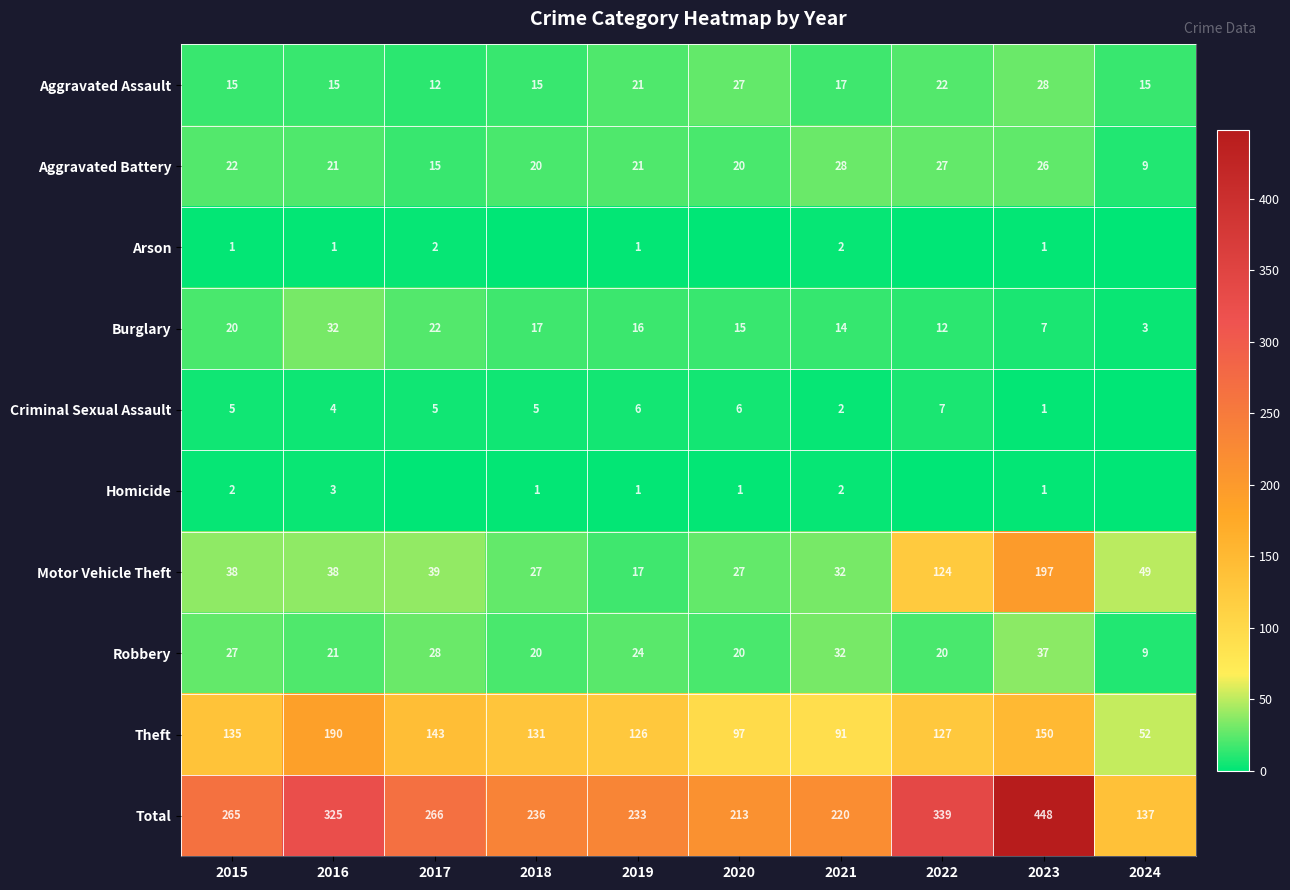

The value of Total at 2022 is 339. True or false?

True